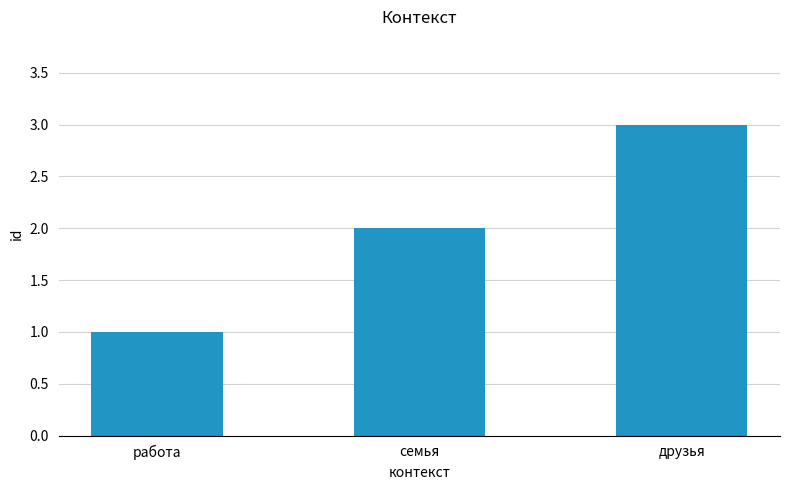

The chart shows a value of 4 at друзья. True or false?

False